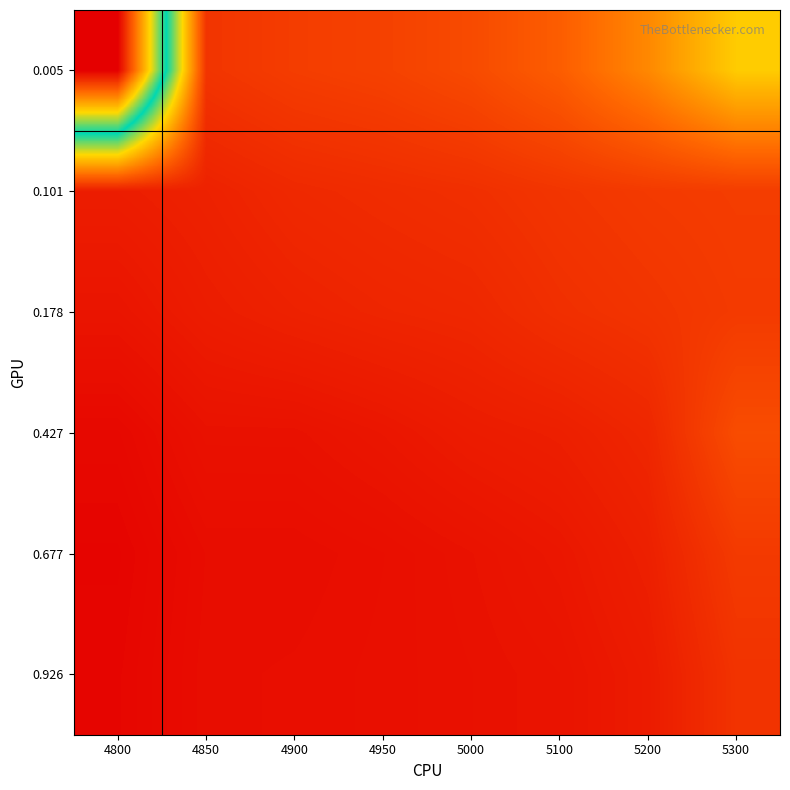

At which category is the sum across all series the highest?

4800